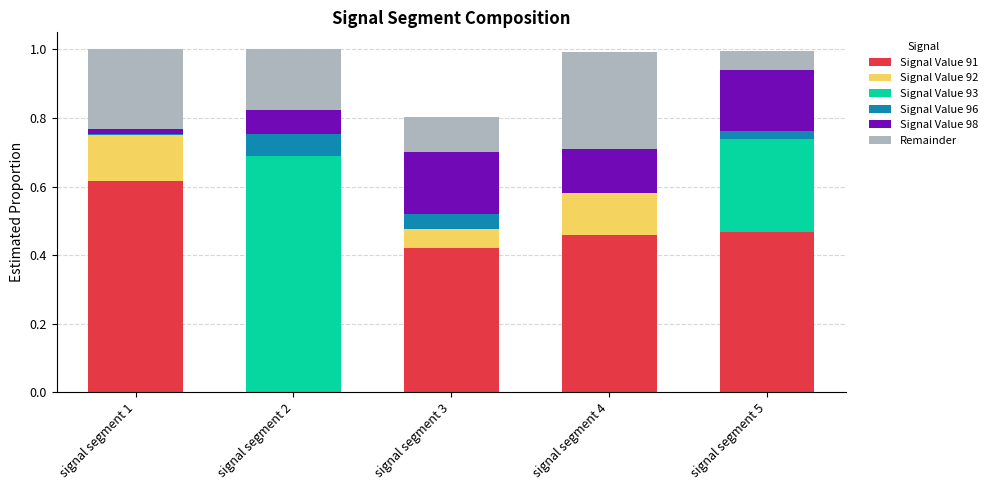

Which category has the highest value in the Signal Value 91 series?

signal segment 1